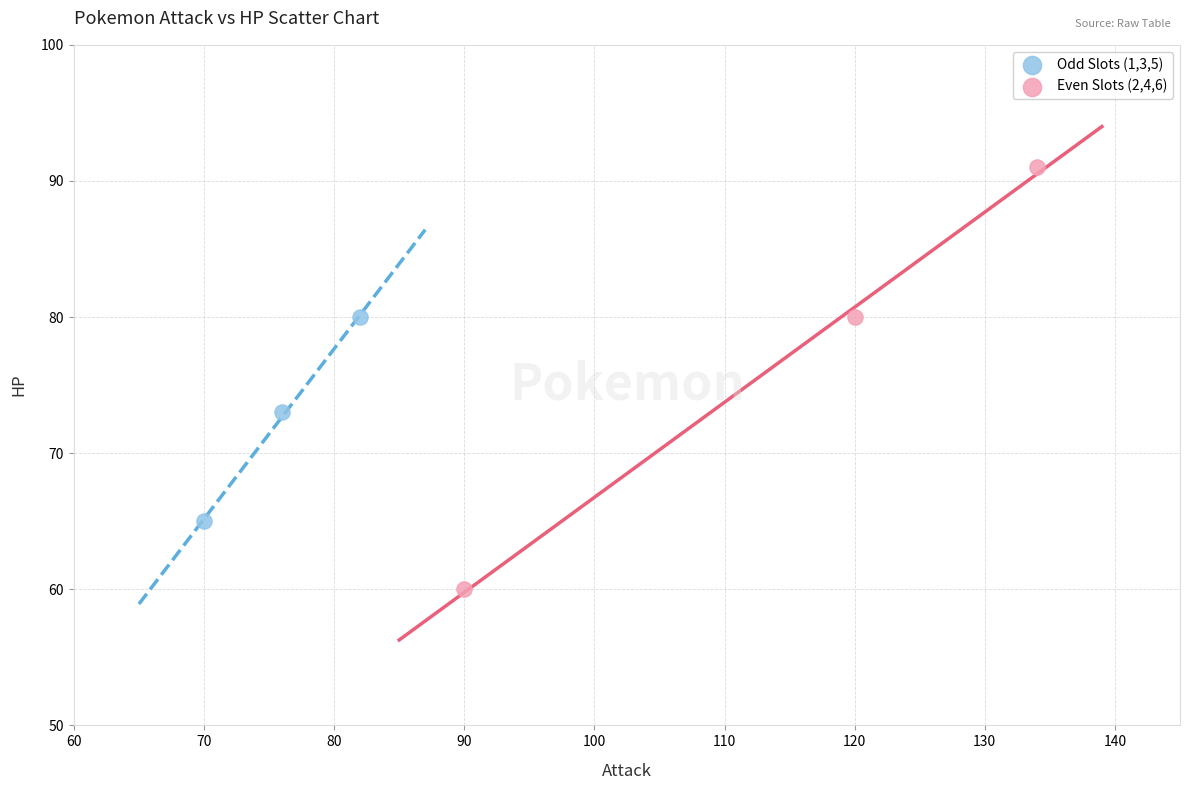

Which series has the largest Y range (max minus min)?

Even Slots (2,4,6)